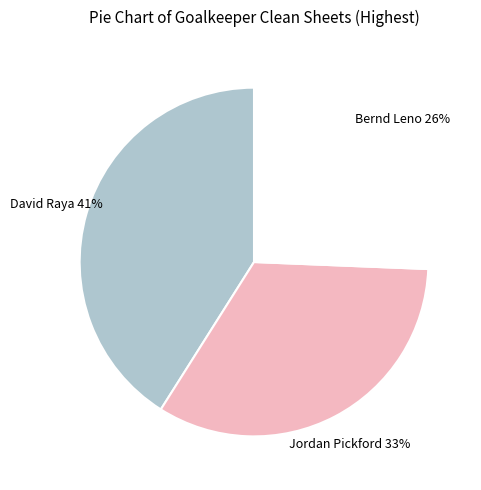

Rank the categories by value from highest to lowest.

David Raya, Jordan Pickford, Bernd Leno